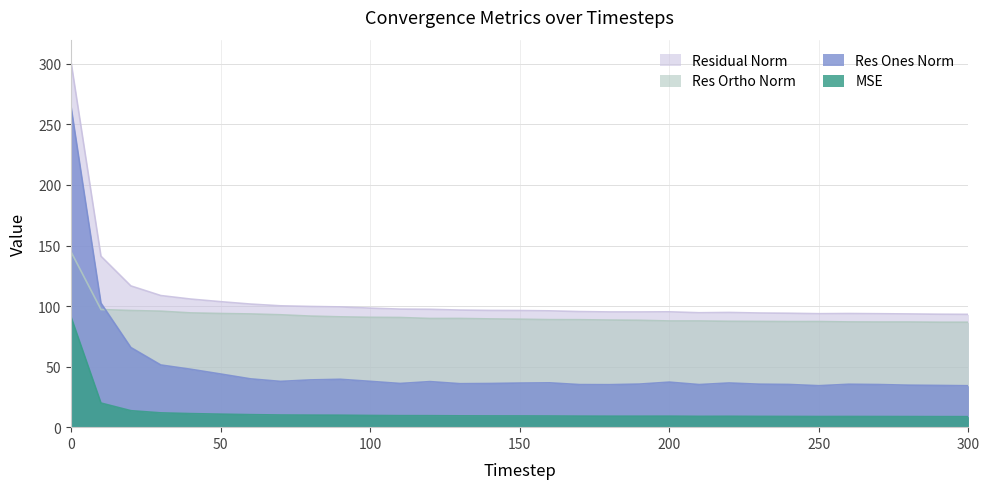

Rank the series by their maximum value, from highest to lowest.

Residual Norm, Res Ones Norm, Res Ortho Norm, MSE